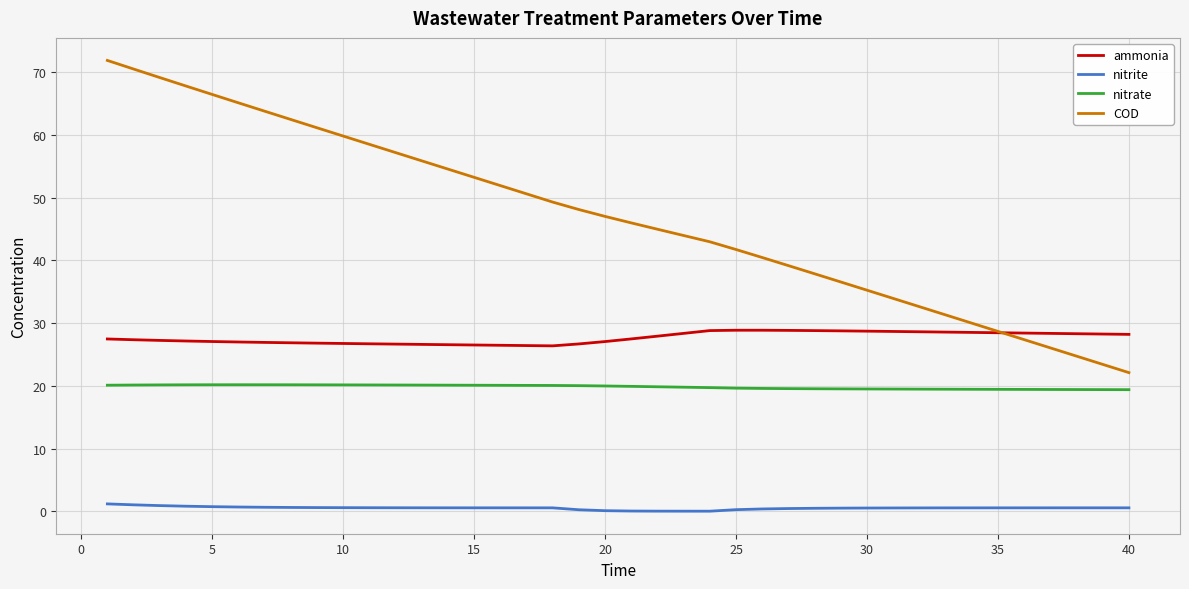

True or false: nitrate and ammonia cross at least once.

False